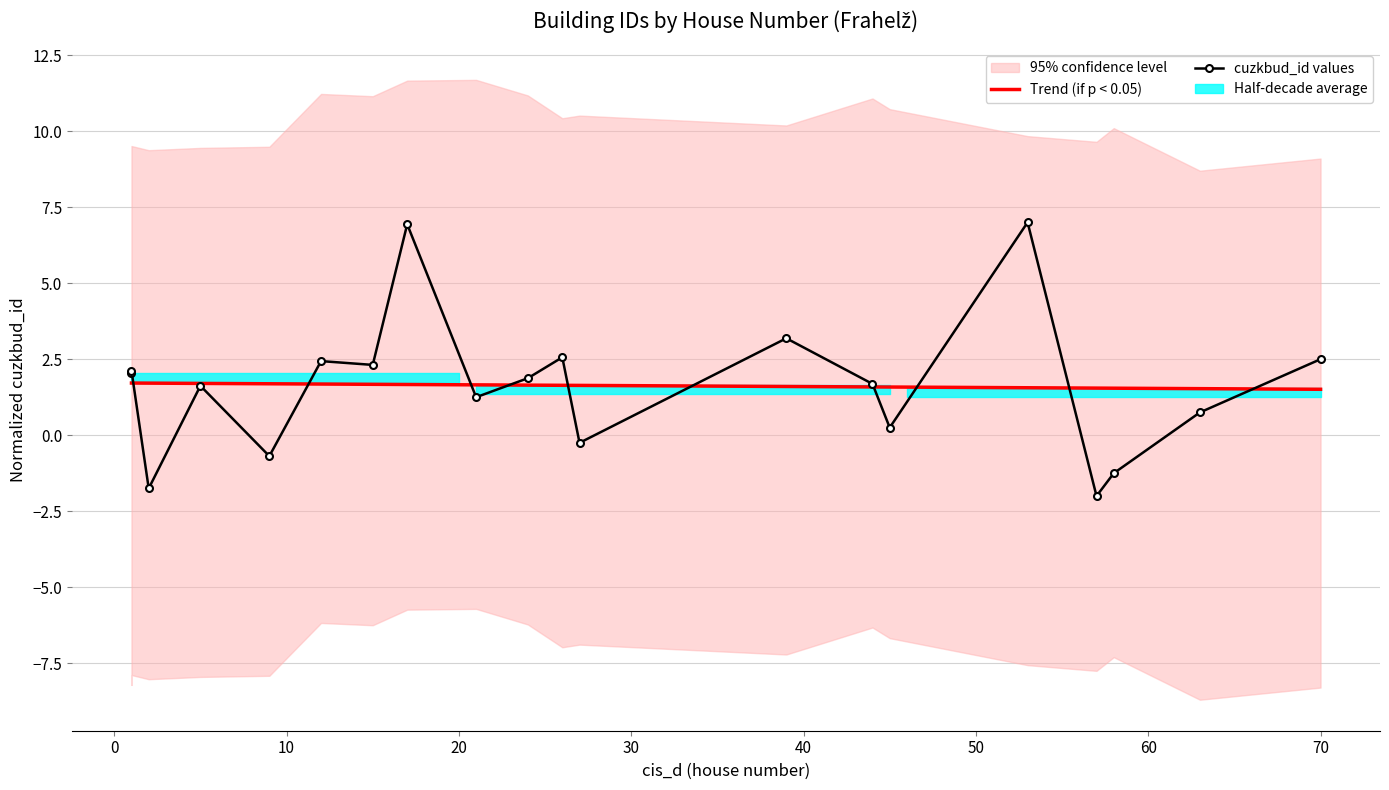

What is the difference between the maximum and second lowest values in the cuzkbud_id values series?

8.8